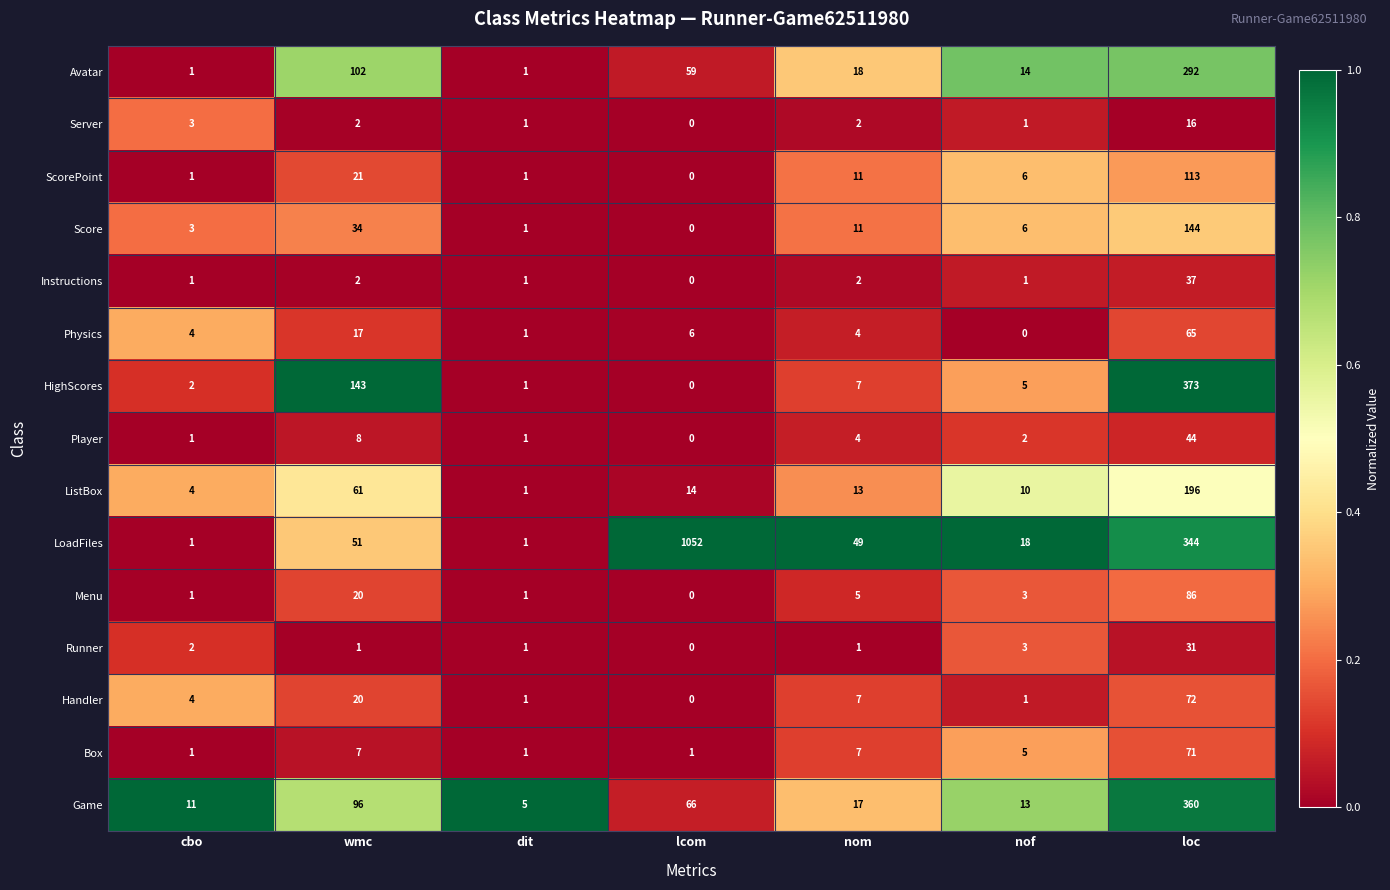

Count the number of categories in the chart.

7